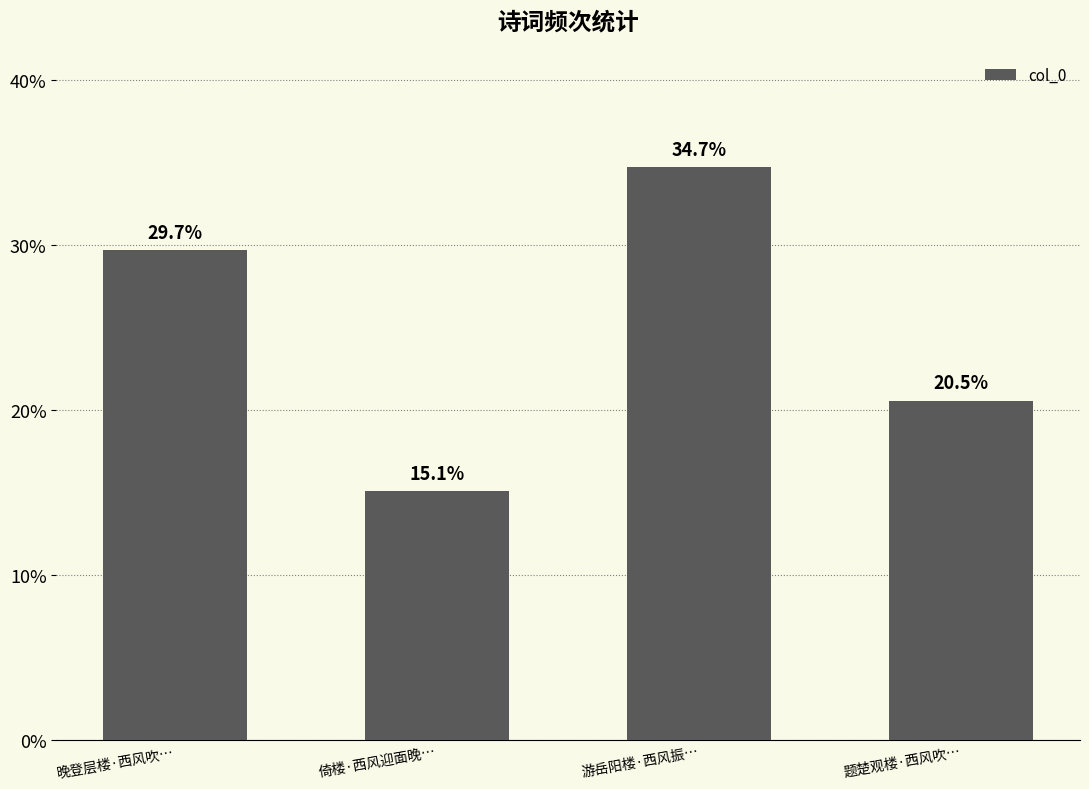

Reading left to right, what are all the values shown in this chart?

29.7	15.1	34.7	20.5